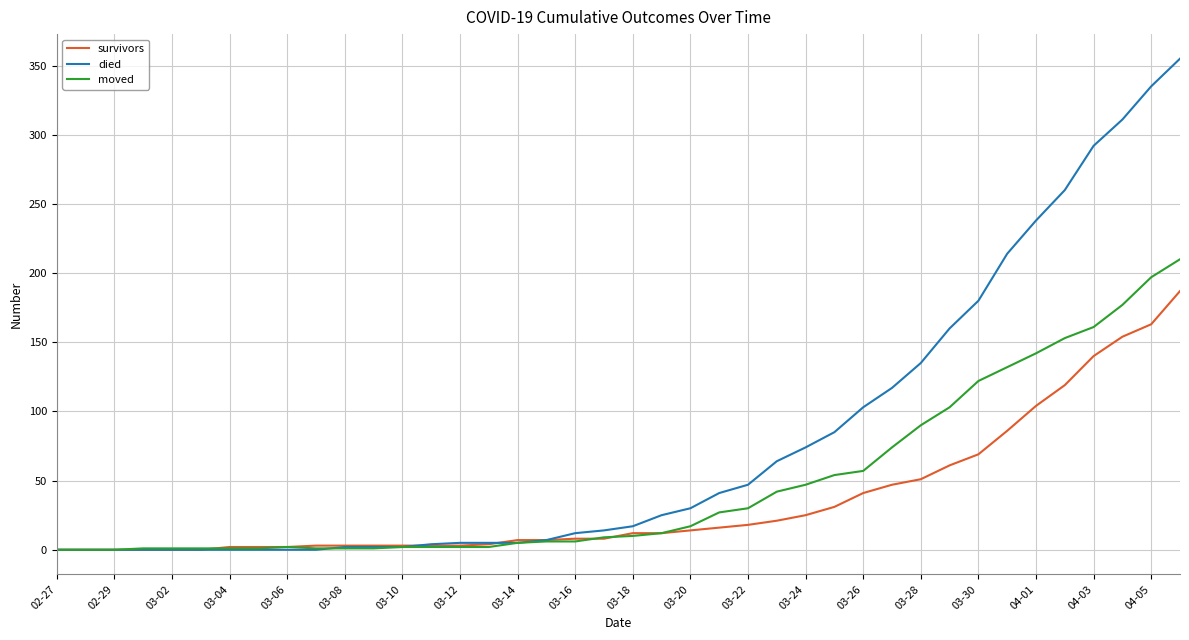

What is the difference between the maximum and minimum values in the moved series?

210